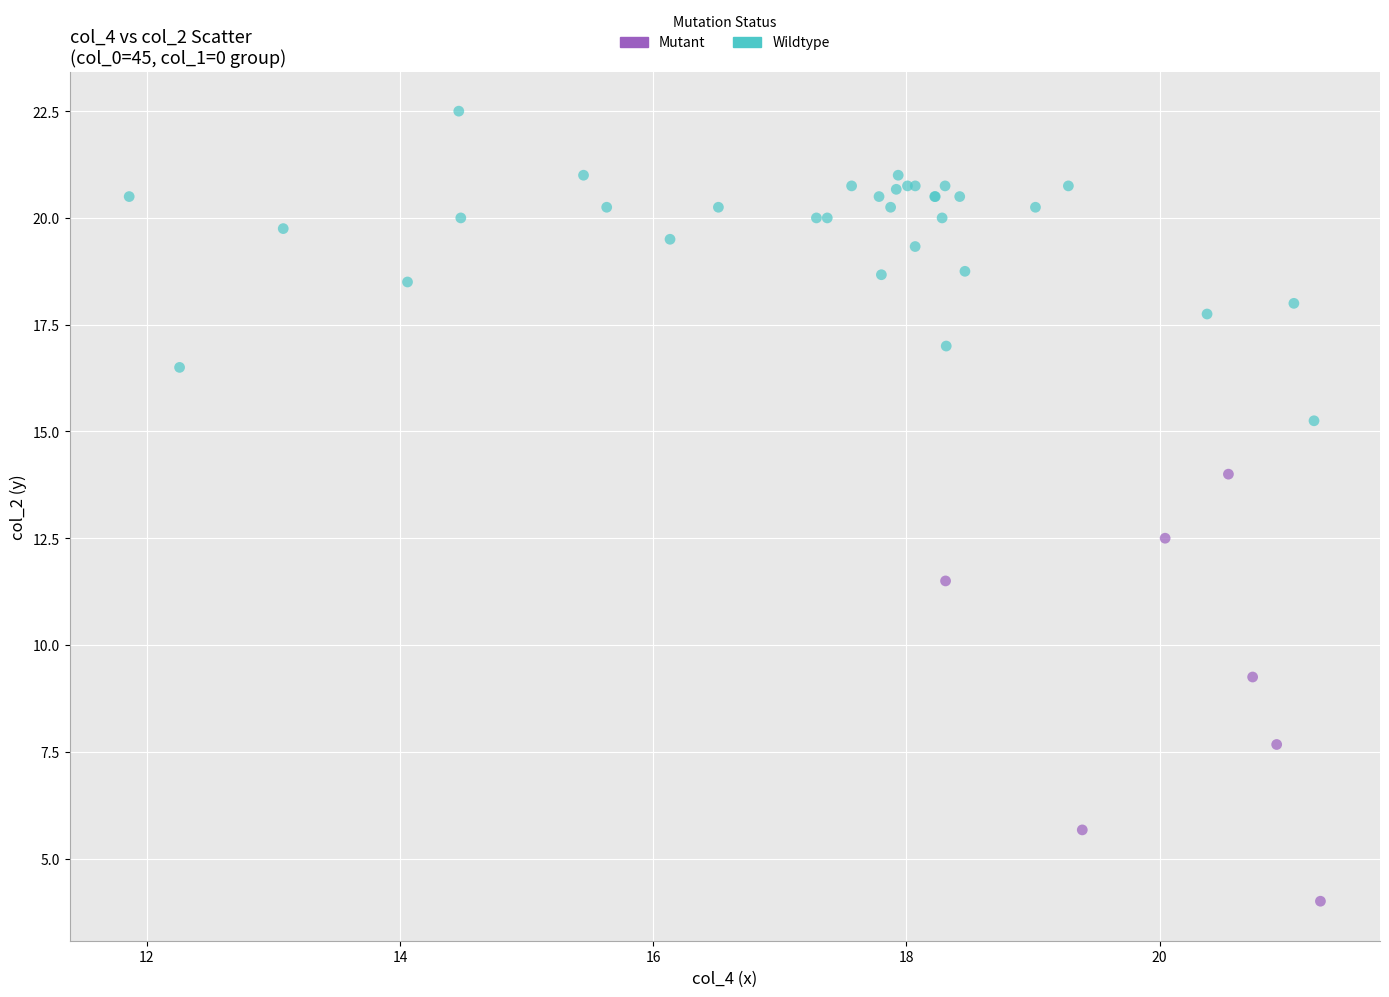

Which series has the widest spread of Y values?

Mutant